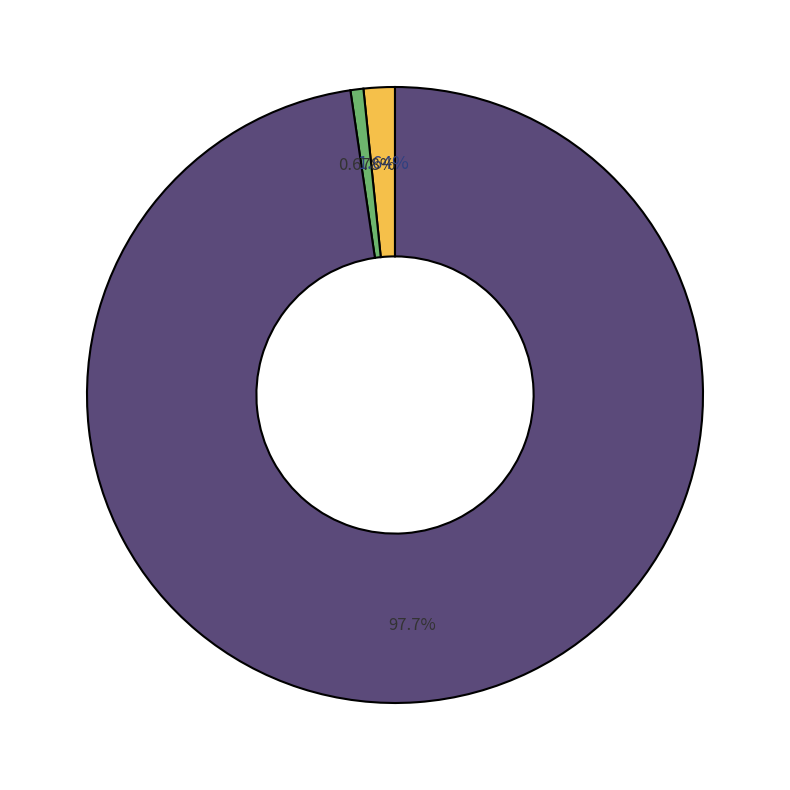

Is there any slice that represents more than half of the pie?

Yes